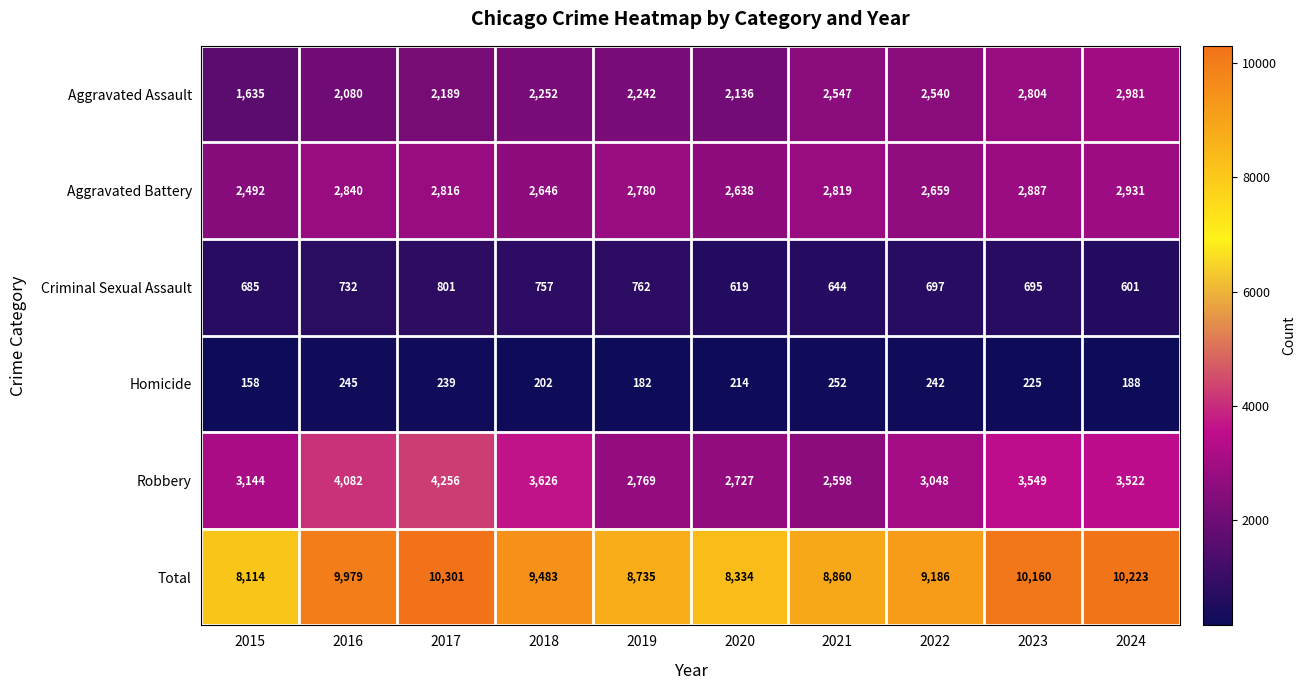

What is the difference between the Aggravated Assault values at 2020 and 2019?

106